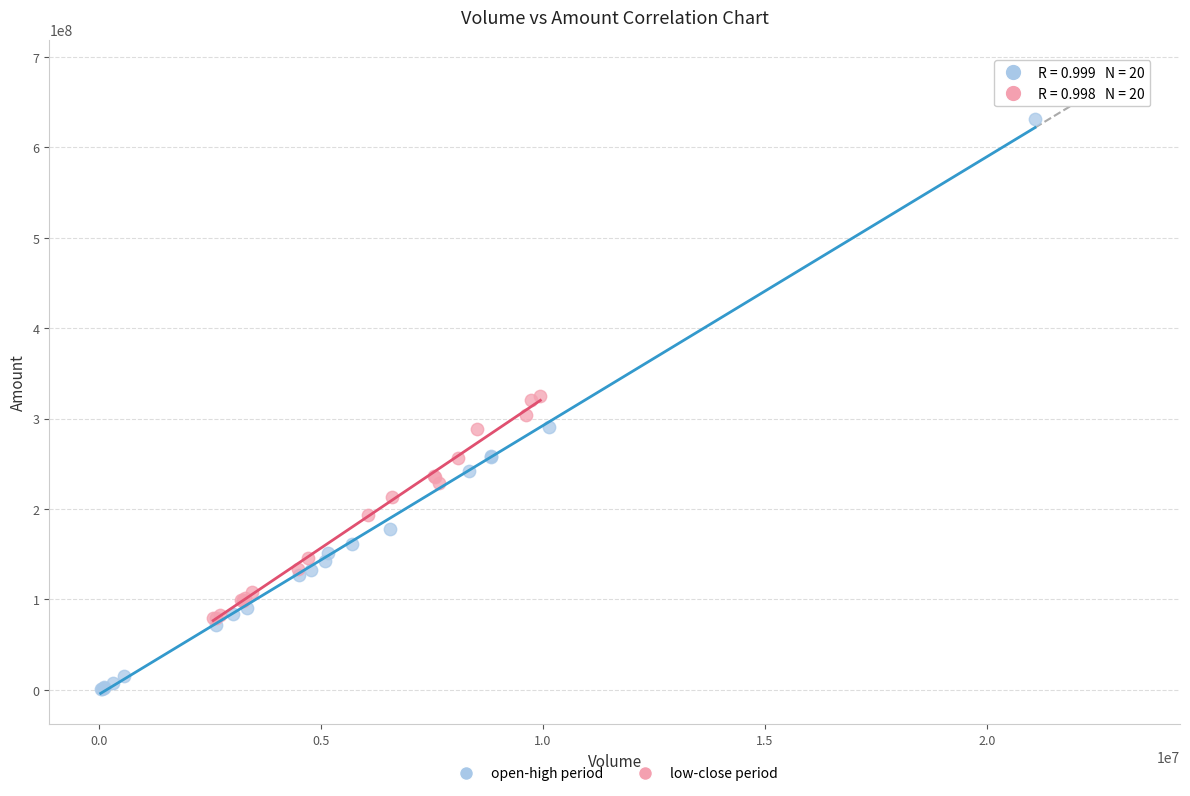

Which series contains the highest Y value?

open-high period